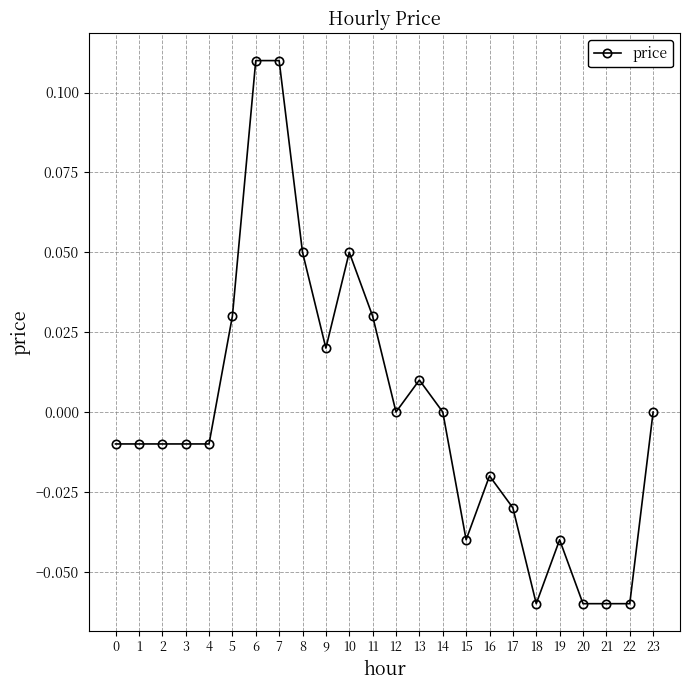

Between 18 and 12, which is larger?

12